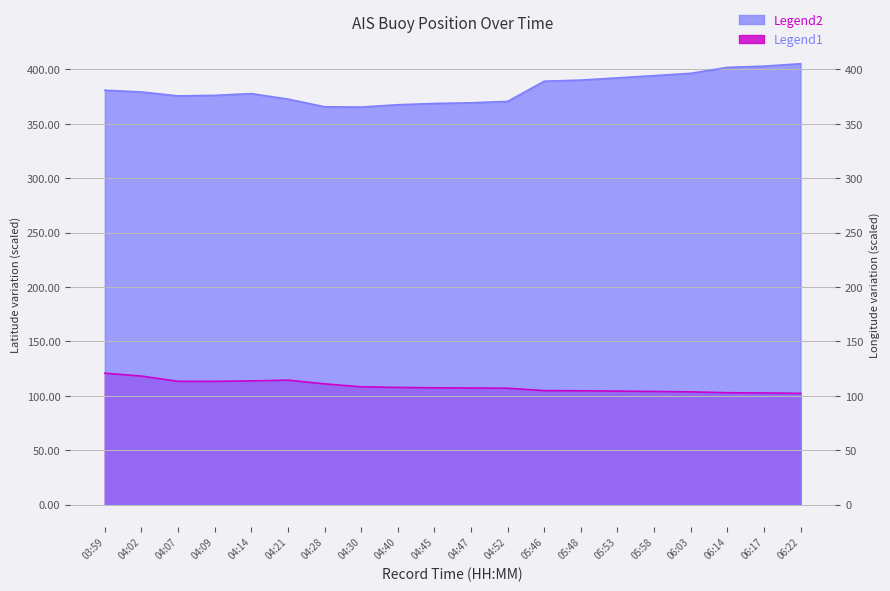

How many interior local valleys does the Latitude series have?

2